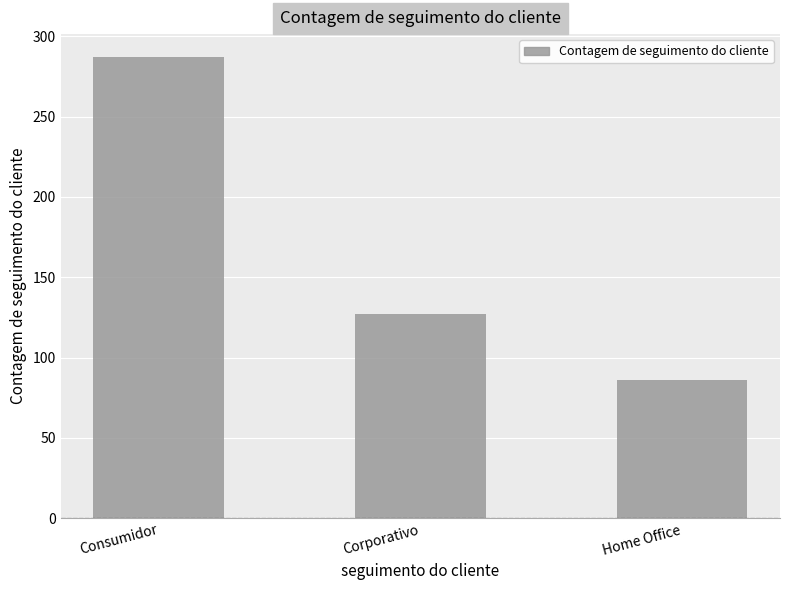

Are the bars grouped side by side (vs. stacked)?

No